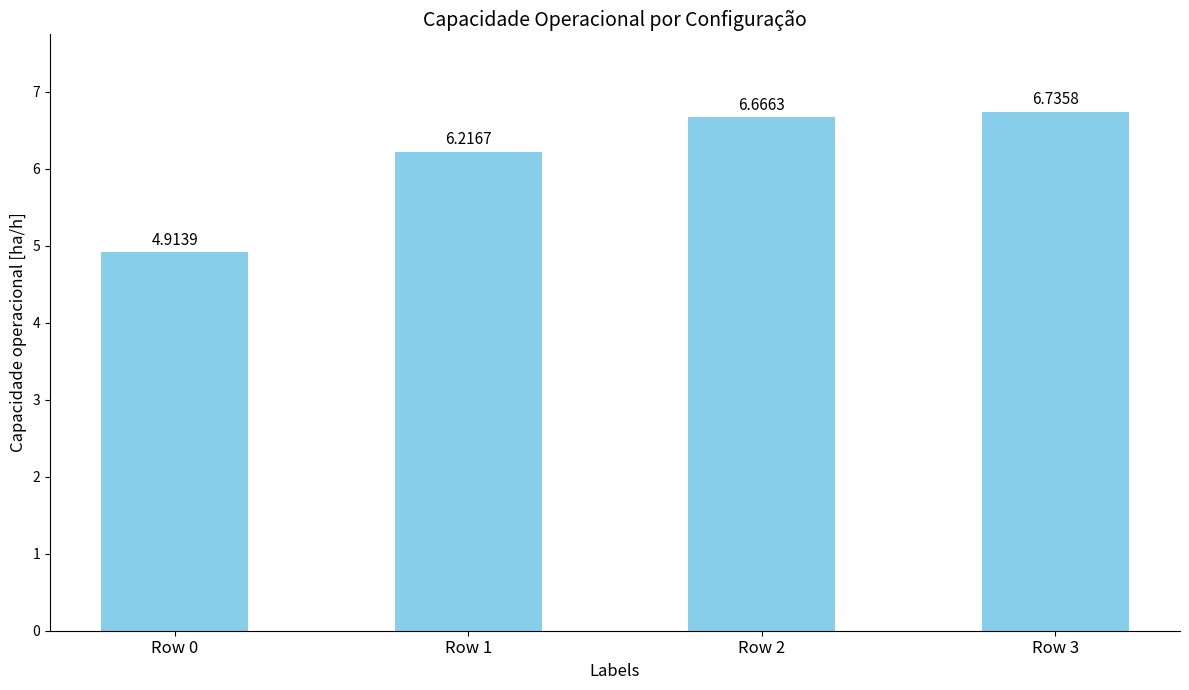

The value at Row 1 is 8.9. True or false?

False